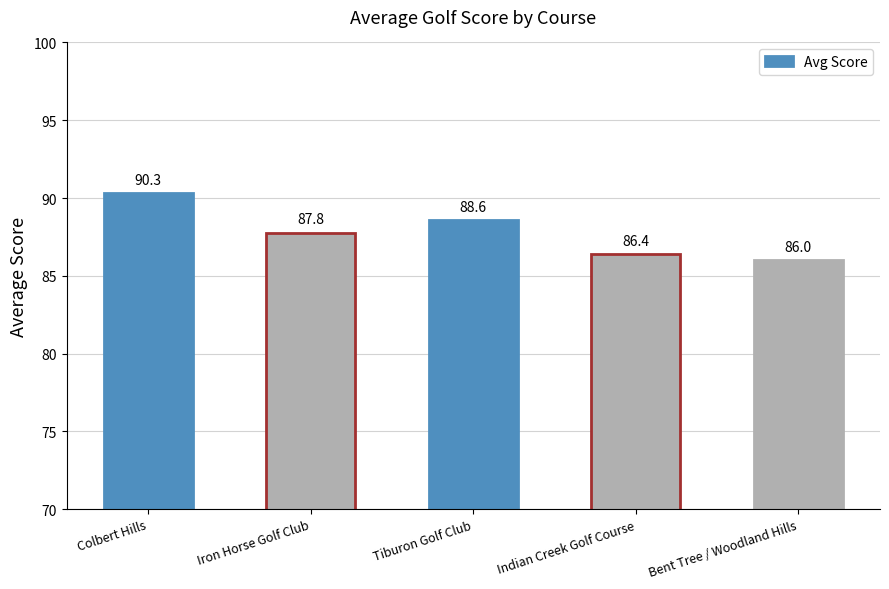

What value does the data have at Iron Horse Golf Club?

87.8